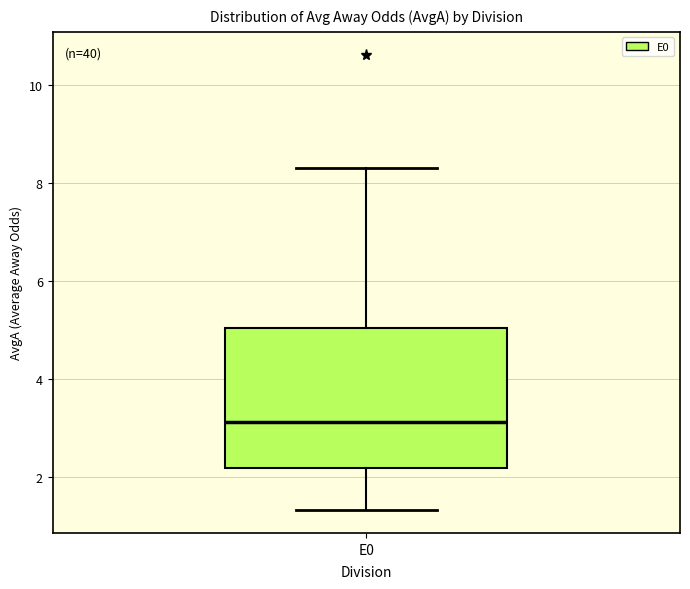

Where does the median line of the box for E0 sit on the y-axis? The values are not printed on the chart, so give them approximately, as read against the axis.

3.2